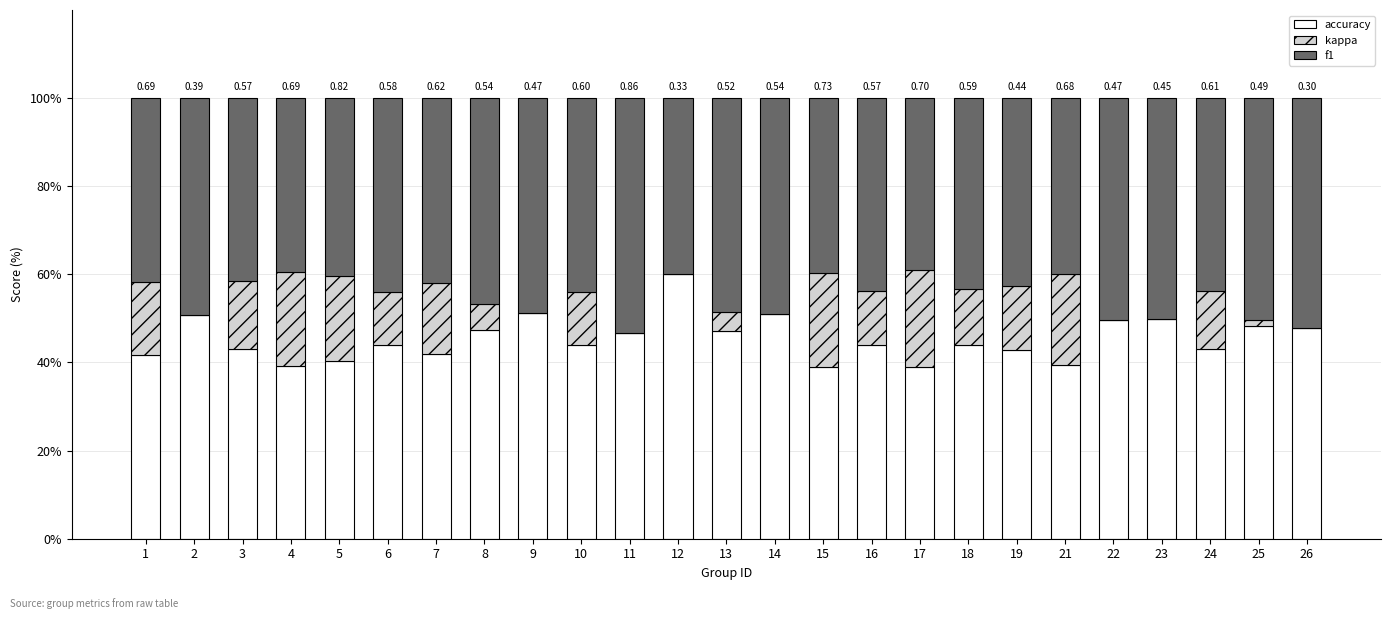

What is the total value across all series at 16?

100.0